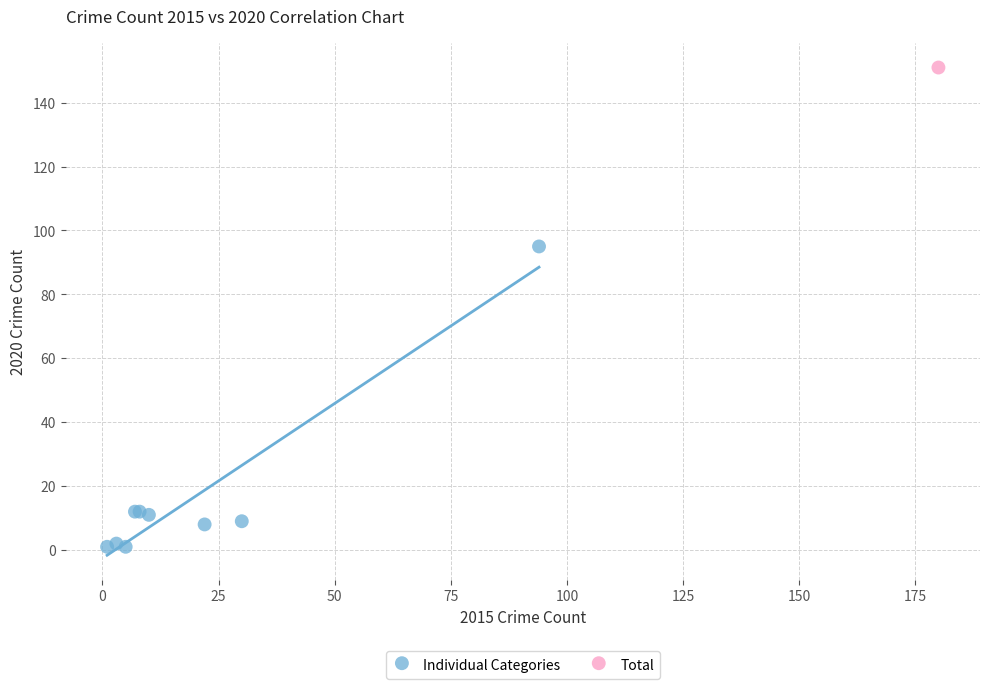

What are all the series names shown in the legend?

Individual Categories, Total